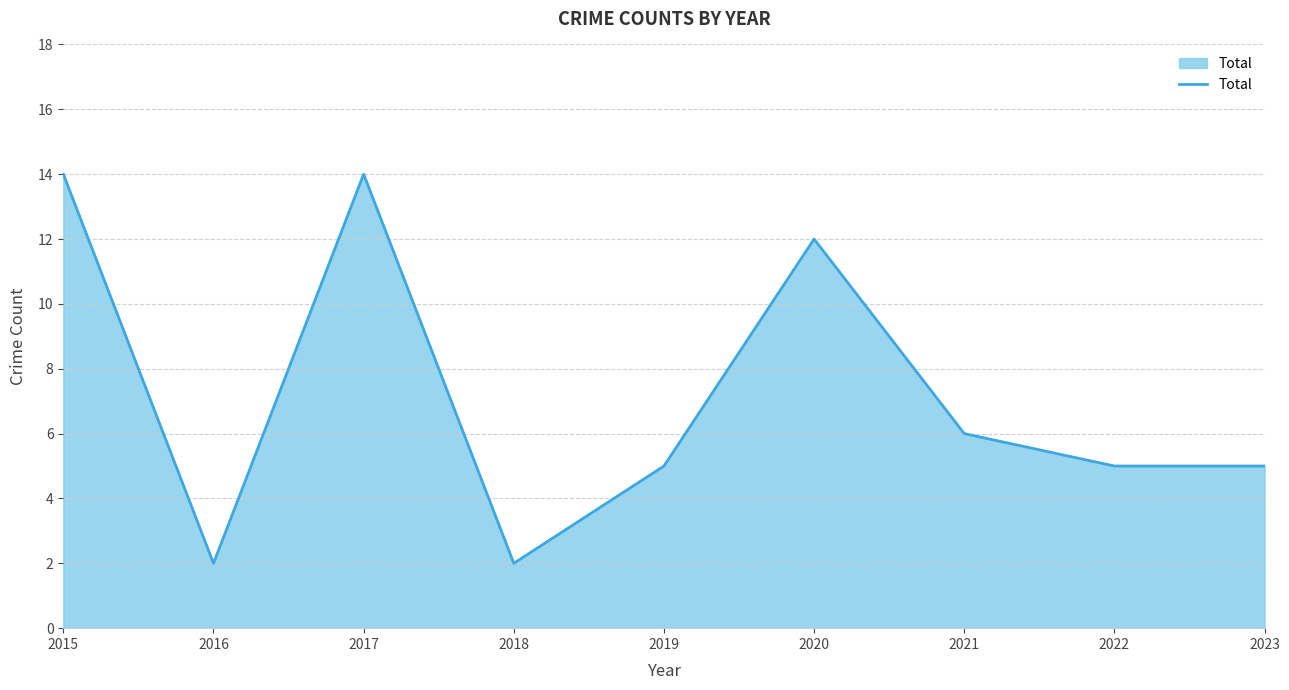

True or false: there are more than 0 points higher than both neighbors.

True